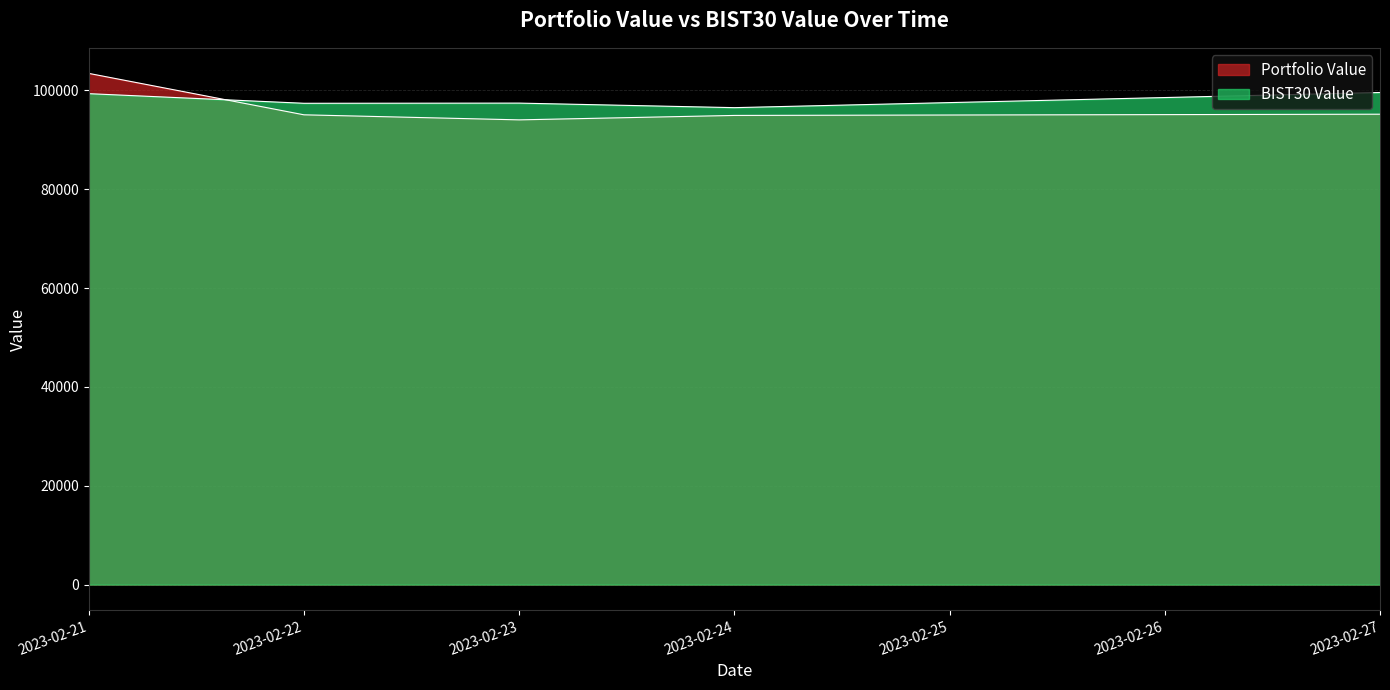

How many values in the BIST30 Value series exceed 97425?

3